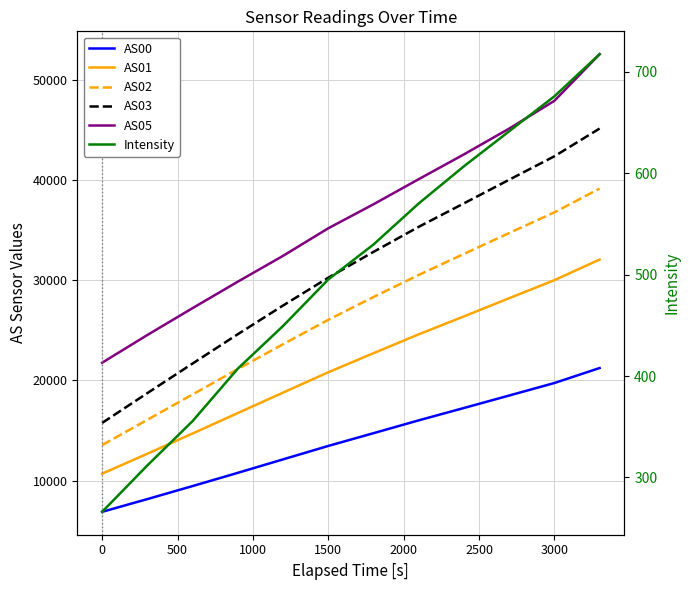

How many data points in AS03 are above 32823?

5